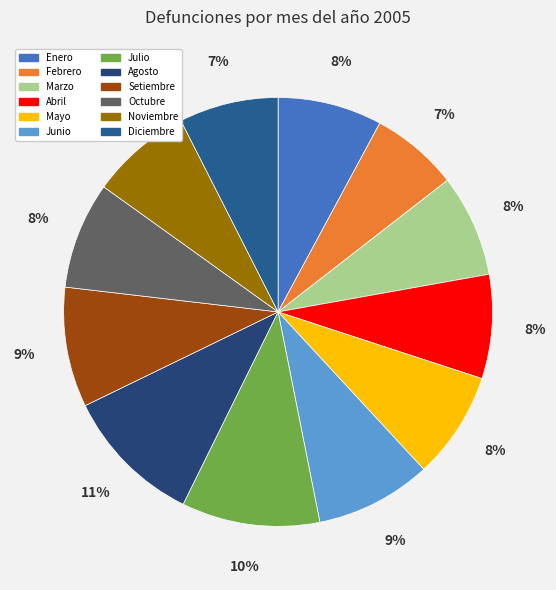

How many slices are in this pie chart?

12